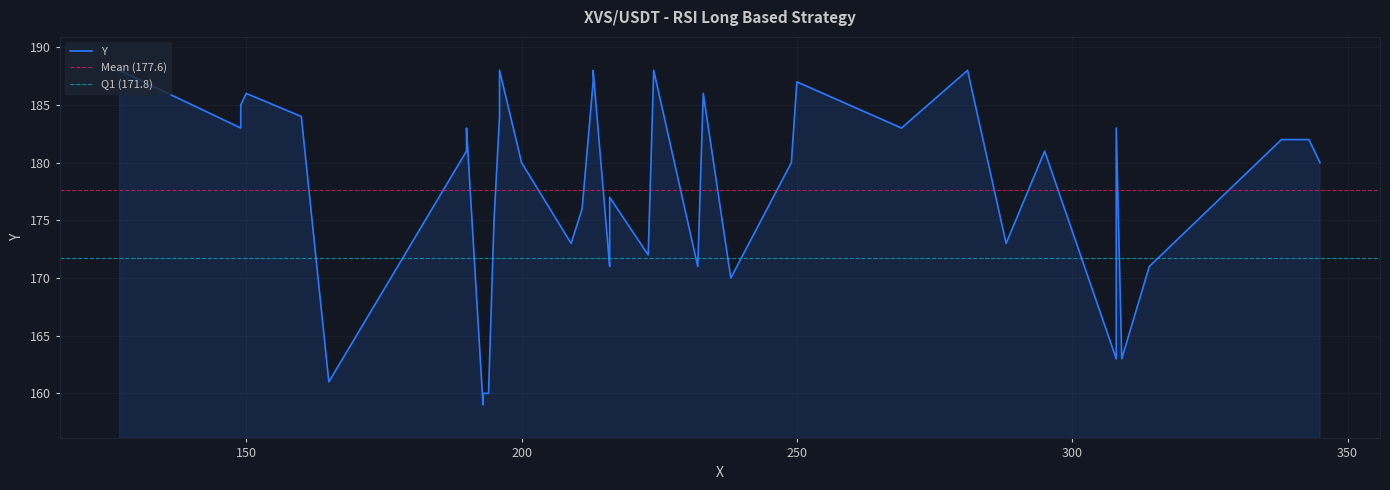

What is the sum of all values?

7104